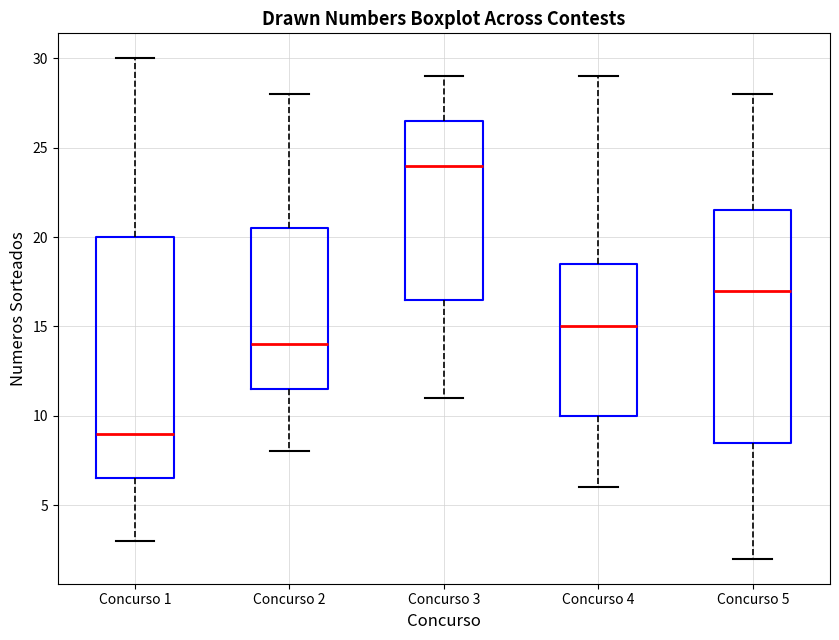

Reading left to right, transcribe this box plot: for each box, give where its median line is, the range the box spans, and where its two whiskers end, as read against the y-axis. The values are not printed on the chart, so give them approximately, as read against the axis.

Concurso 1: median 9.0, box 6.5 to 20.0, whiskers 3.0 to 30.0
Concurso 2: median 14.0, box 11.5 to 20.5, whiskers 8.0 to 28.0
Concurso 3: median 24.0, box 16.5 to 26.5, whiskers 11.0 to 29.0
Concurso 4: median 15.0, box 10.0 to 18.5, whiskers 6.0 to 29.0
Concurso 5: median 17.0, box 8.5 to 21.5, whiskers 2.0 to 28.0